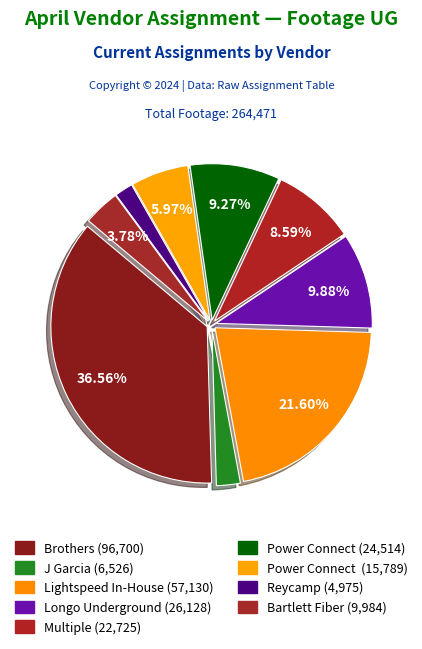

How many segments does this pie chart have?

9